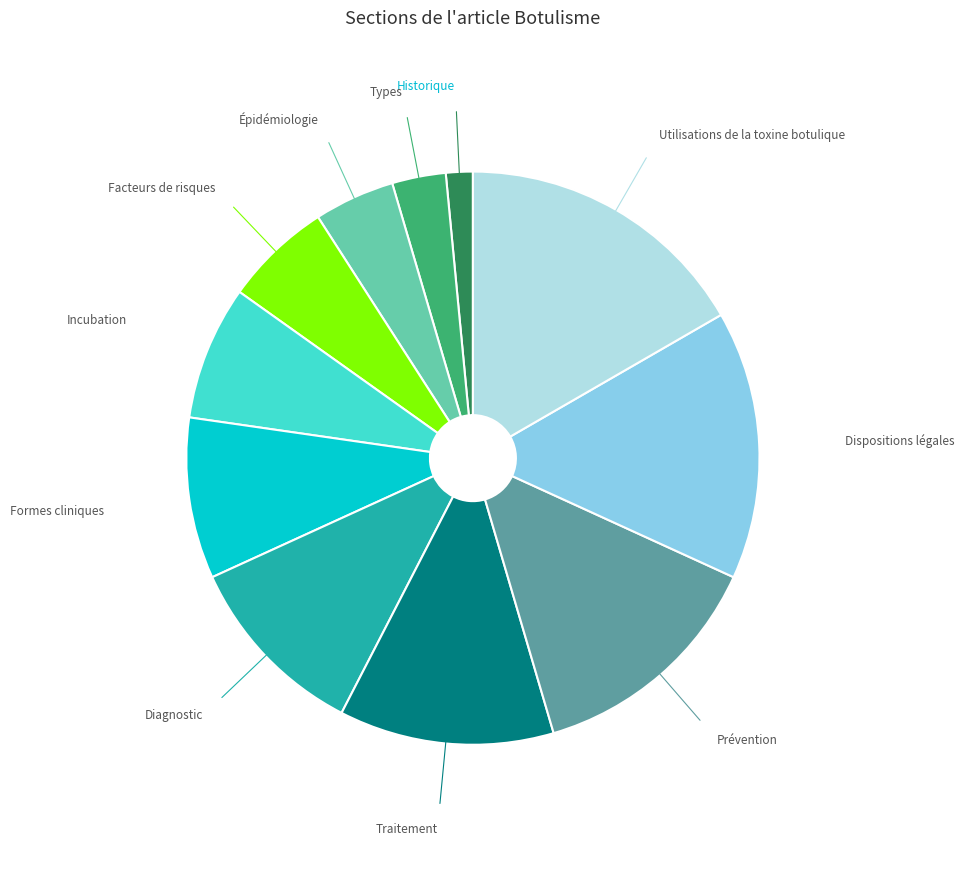

Is there any slice that represents more than half of the pie?

No